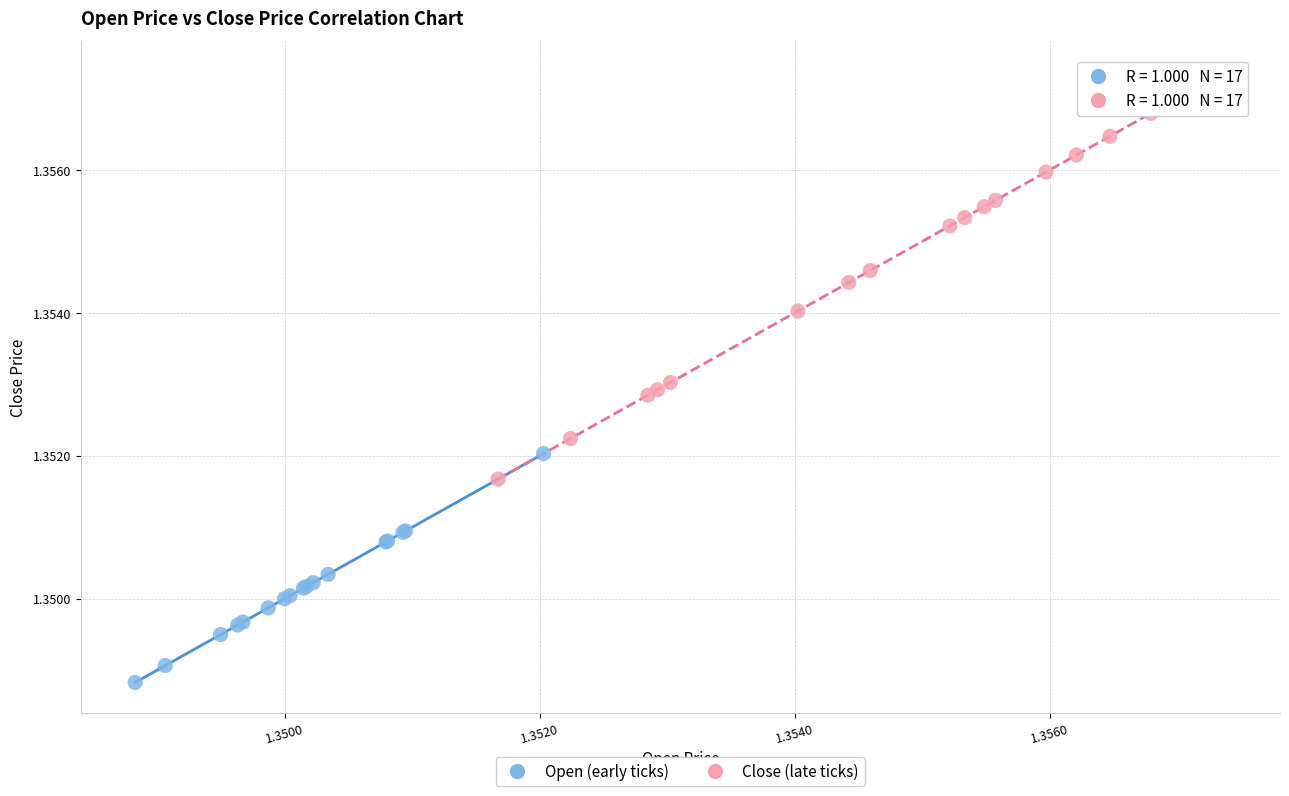

Which series has the largest Y range (max minus min)?

Close (late ticks)